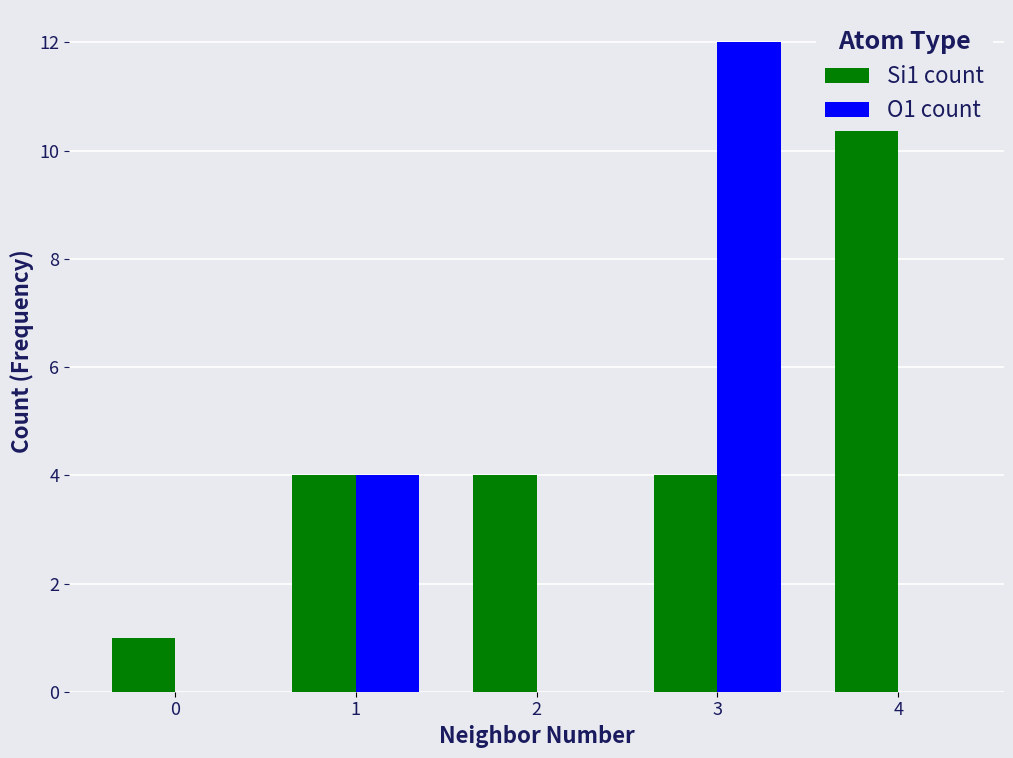

How many data points in O1 count are above 0?

2